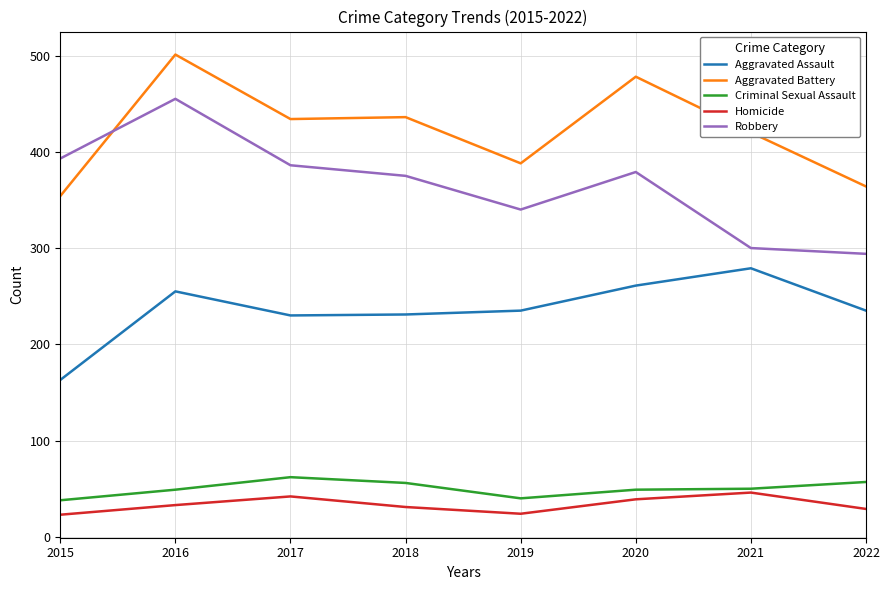

Rank the series at 2018 from highest to lowest value.

Aggravated Battery, Robbery, Aggravated Assault, Criminal Sexual Assault, Homicide